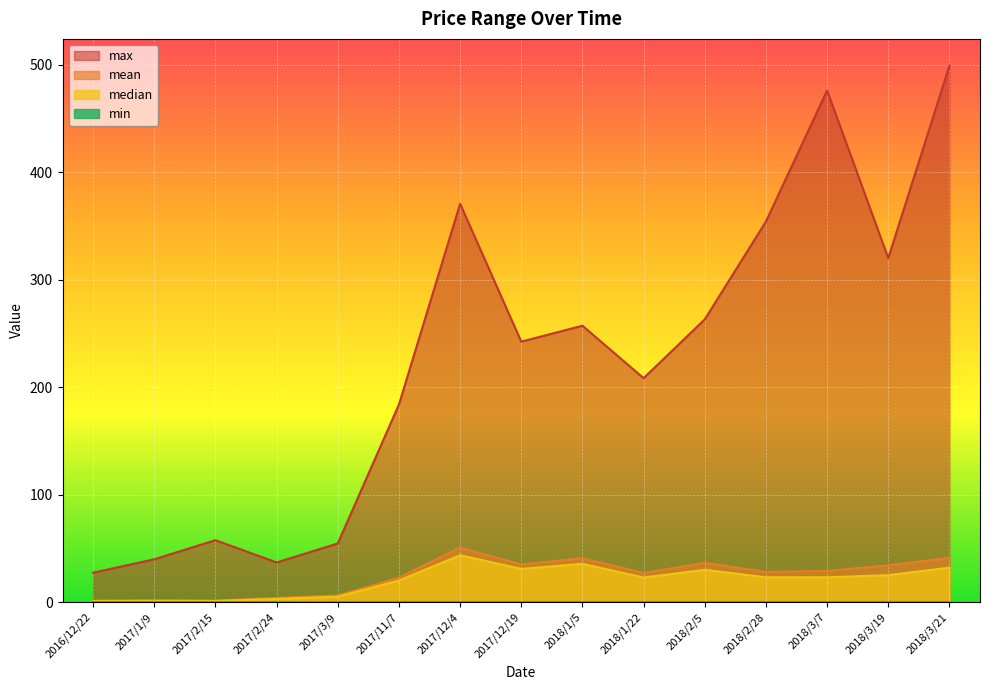

True or false: max has a value of 27.3 at 2016/12/22.

True